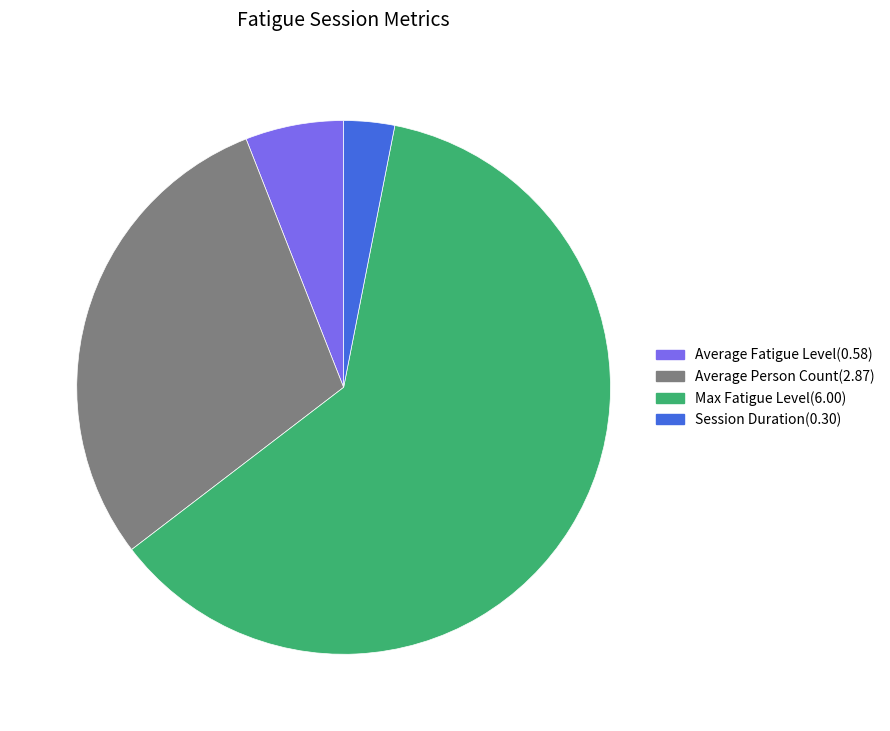

Approximately how many times larger is the value at Average Fatigue Level compared to Max Fatigue Level?

0.1